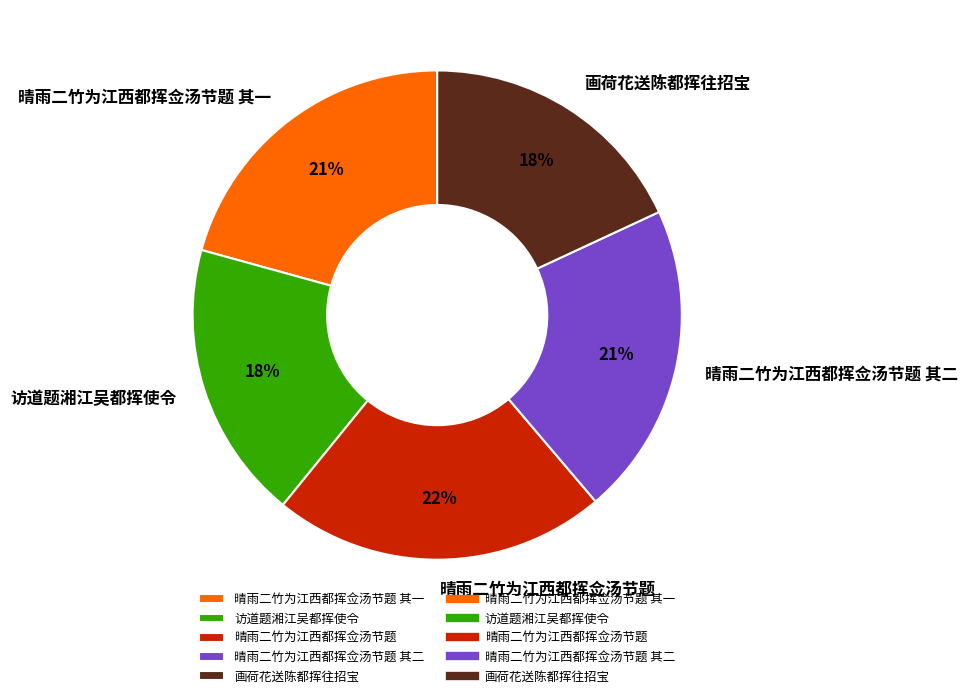

Is it true that 晴雨二竹为江西都挥佥汤节题 其二 is 21% of the pie?

True